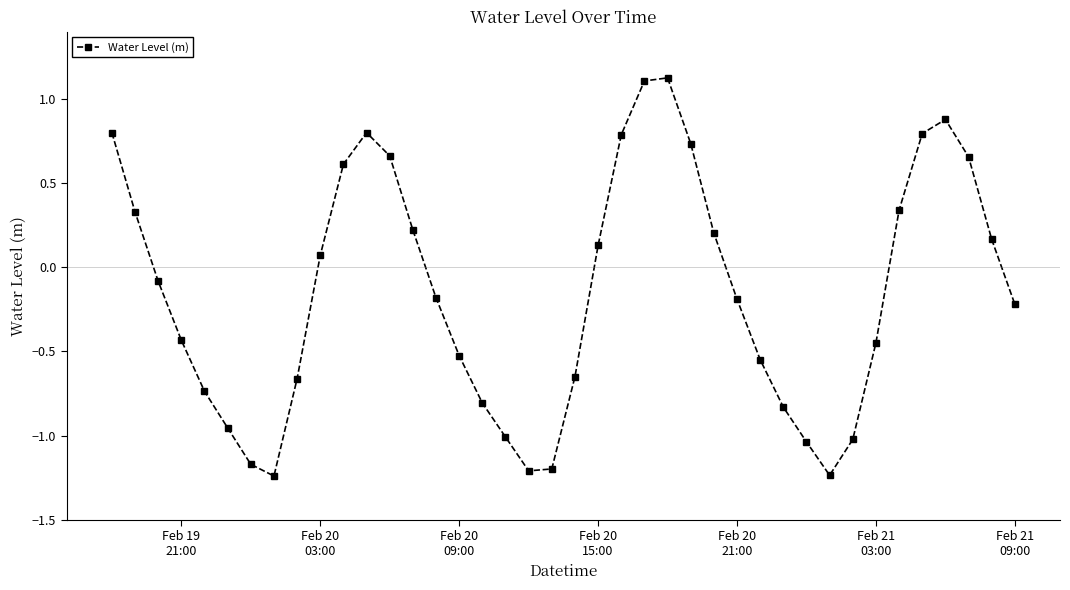

What is the difference between the maximum and second lowest values?

2.4